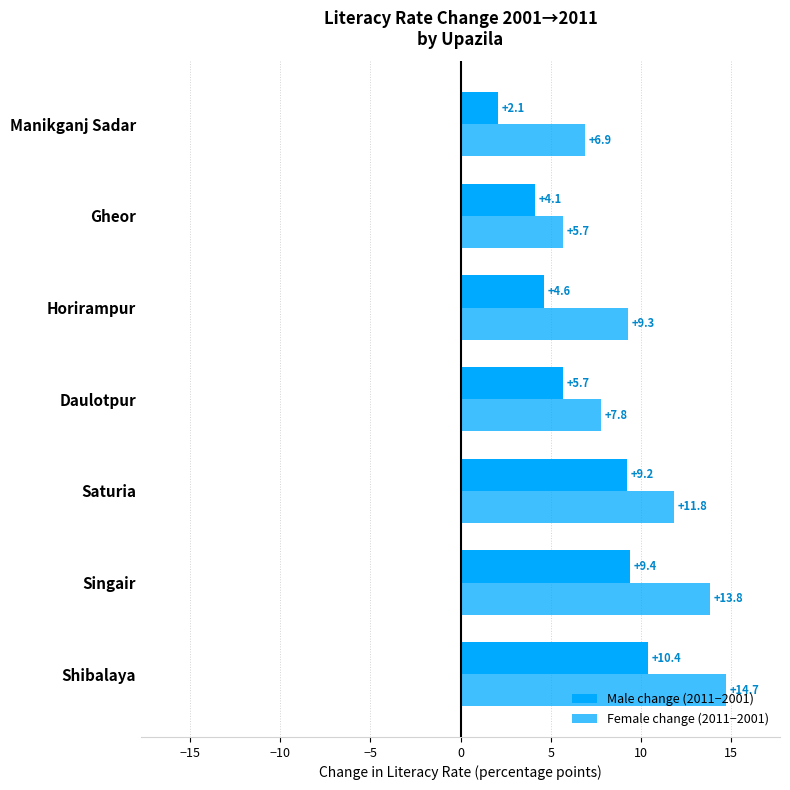

What is the difference between the maximum and minimum values in the Female change (2011−2001) series?

9.0